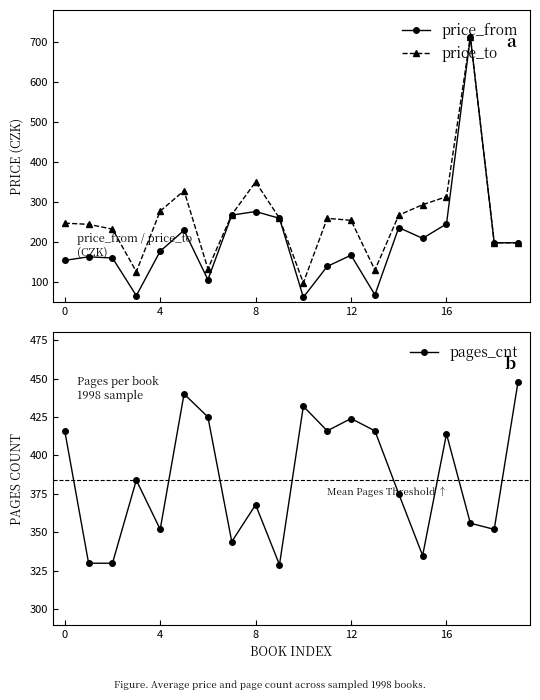

The price_from series shows 199 at 19. True or false?

True